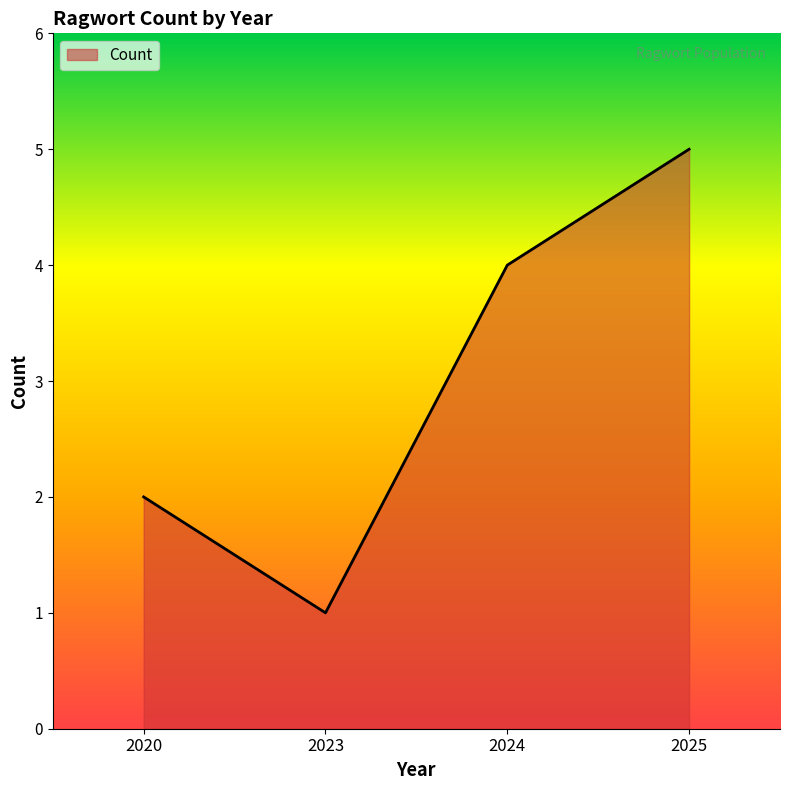

Does the chart display data point markers on the line(s)?

No